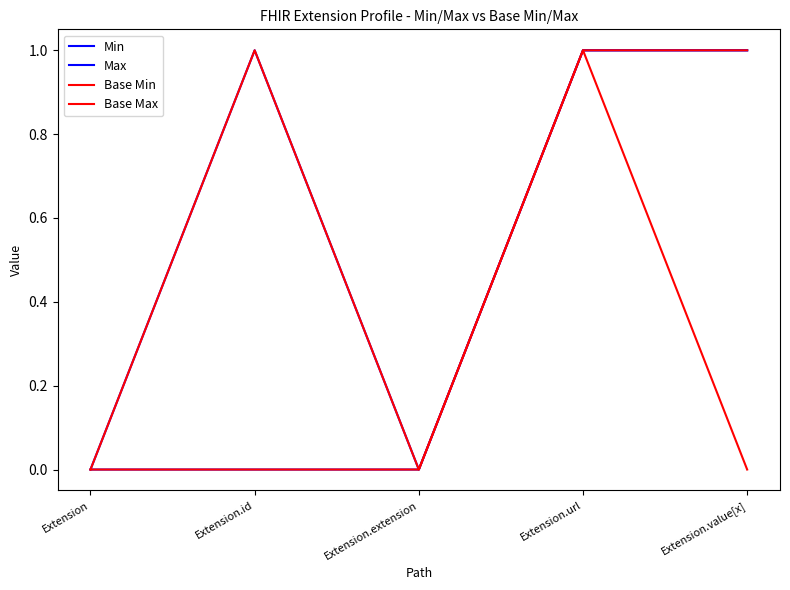

What is the value of the Base Min point at the 4th from the left?

1